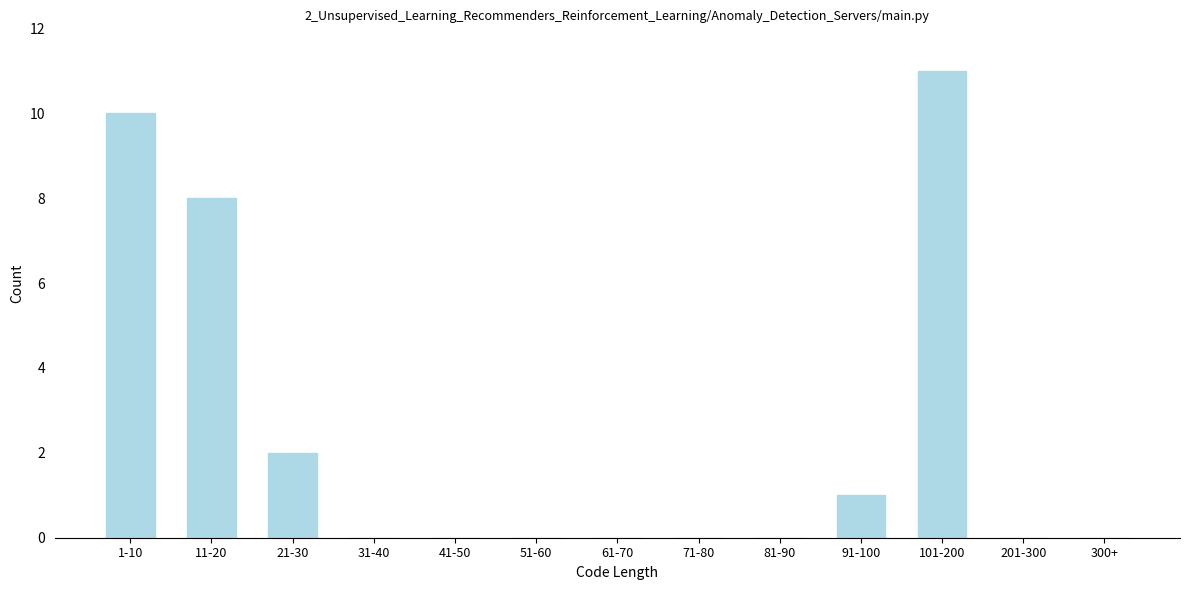

Reading right to left, transcribe all the data shown in this chart.

300+=0	201-300=0	101-200=11	91-100=1	81-90=0	71-80=0	61-70=0	51-60=0	41-50=0	31-40=0	21-30=2	11-20=8	1-10=10